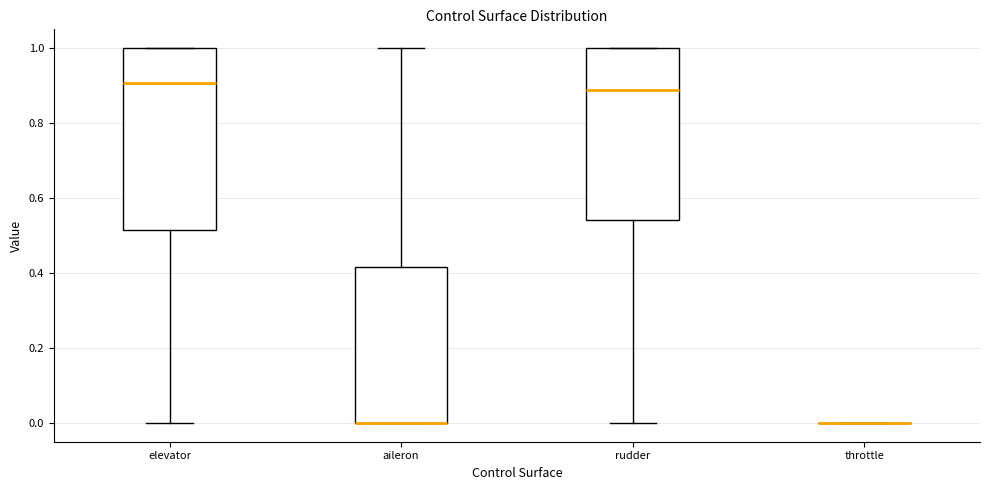

Comparing the boxes themselves (not the whiskers), which one is the tallest?

elevator